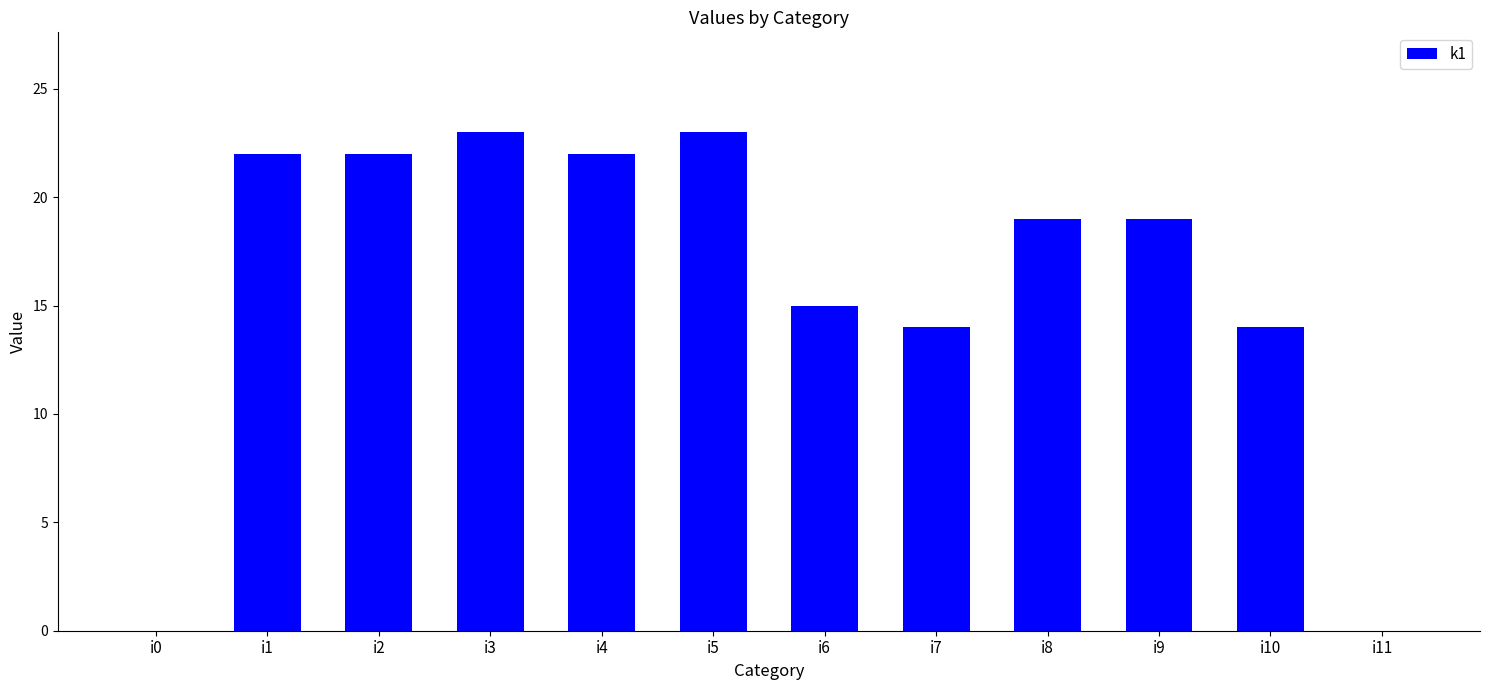

What is the sum of the values at i11 and i7?

14